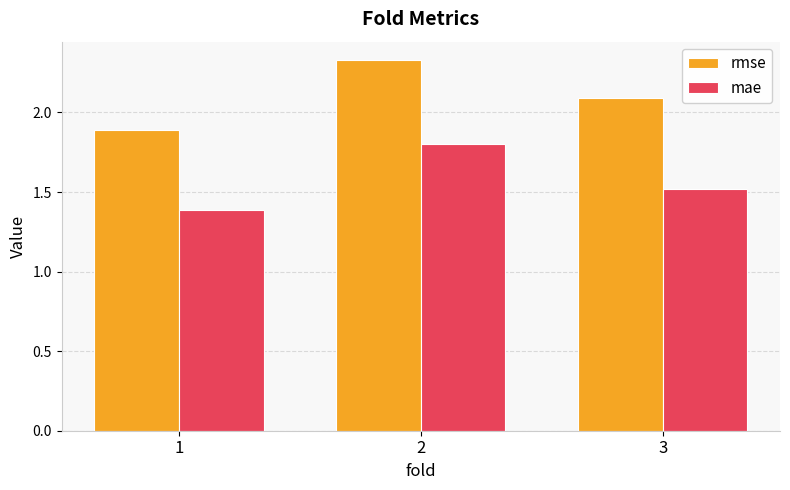

Count the number of data series in this chart.

2